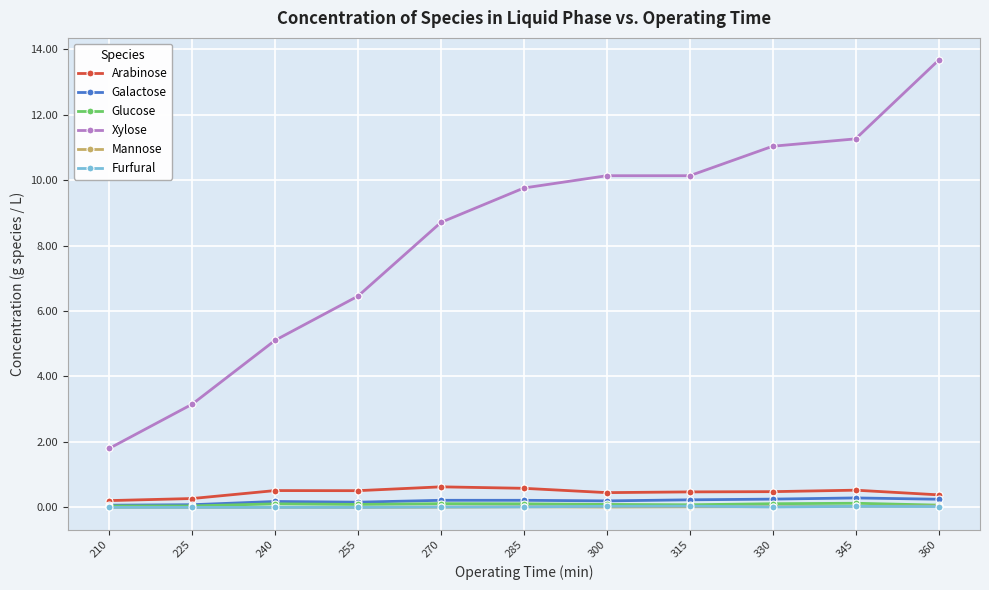

True or false: Arabinose and Xylose intersect in this chart.

False